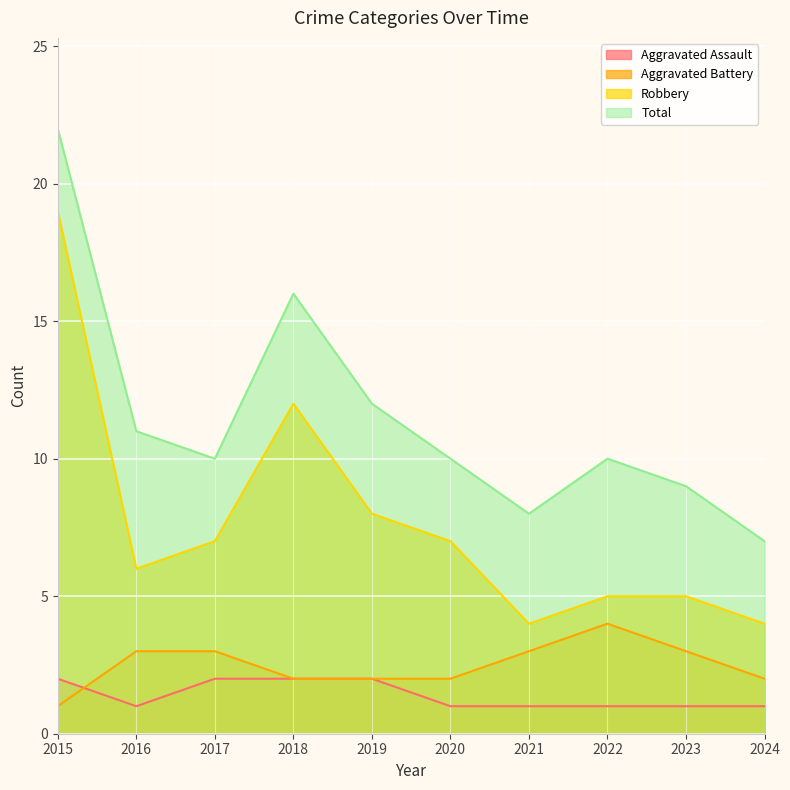

Between 2023 and 2017, which is larger?

2017